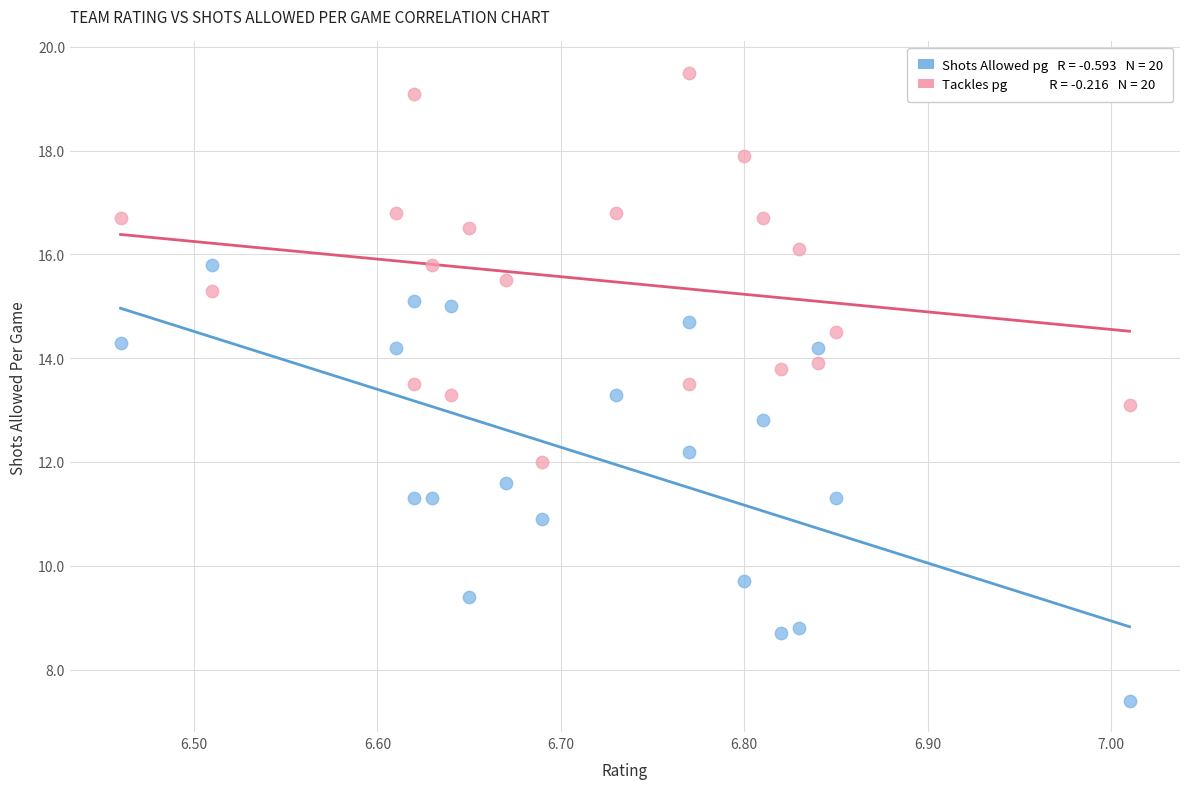

Across all data points, what is the range of X values (max minus min)?

0.5